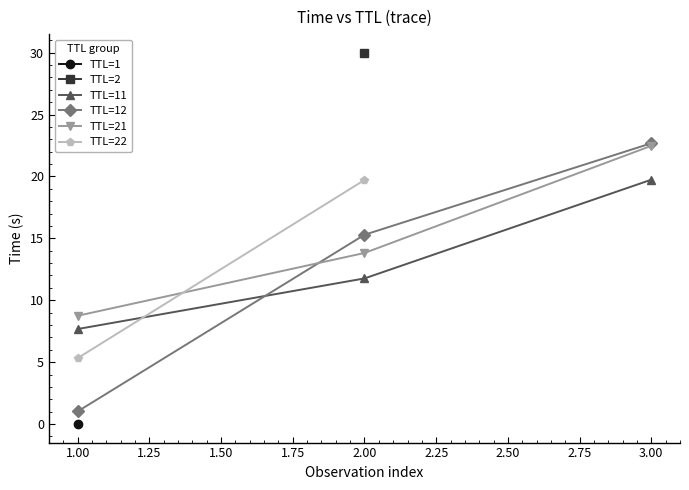

Rank the categories by TTL=21 value from highest to lowest.

3.00, 2.00, 1.00